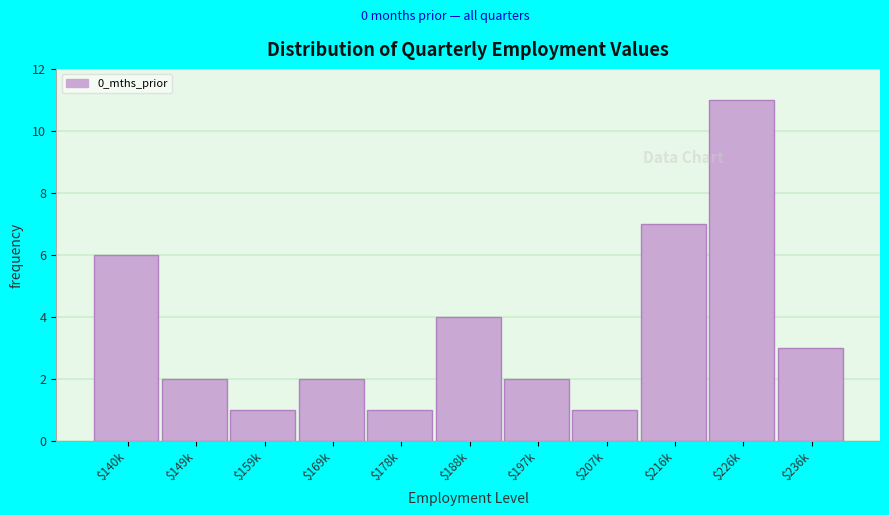

Reading right to left, what are all the values shown in this chart?

3	11	7	1	2	4	1	2	1	2	6